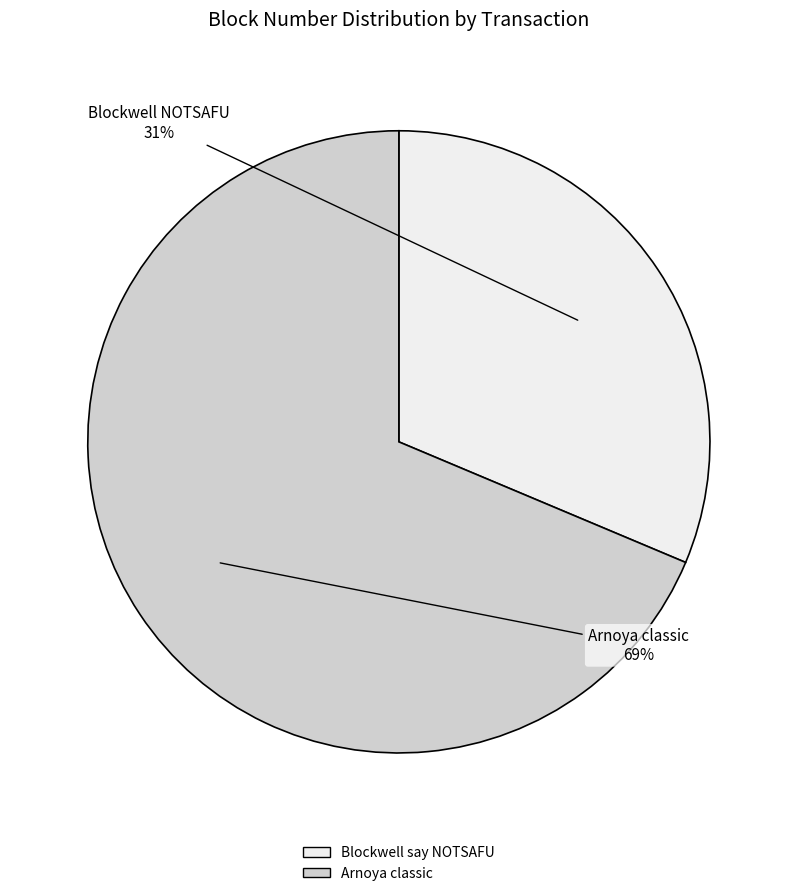

How many segments does this pie chart have?

2